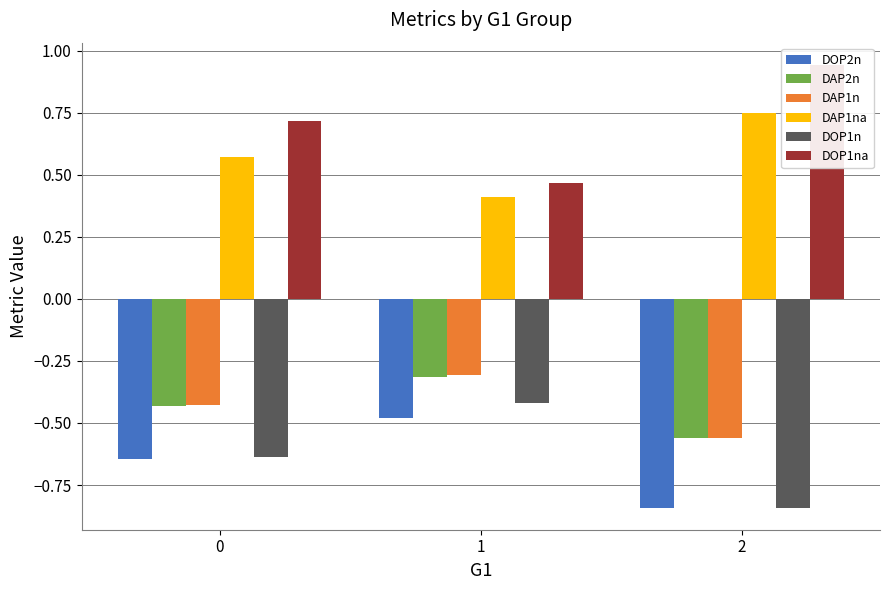

How many series are shown in this chart?

6